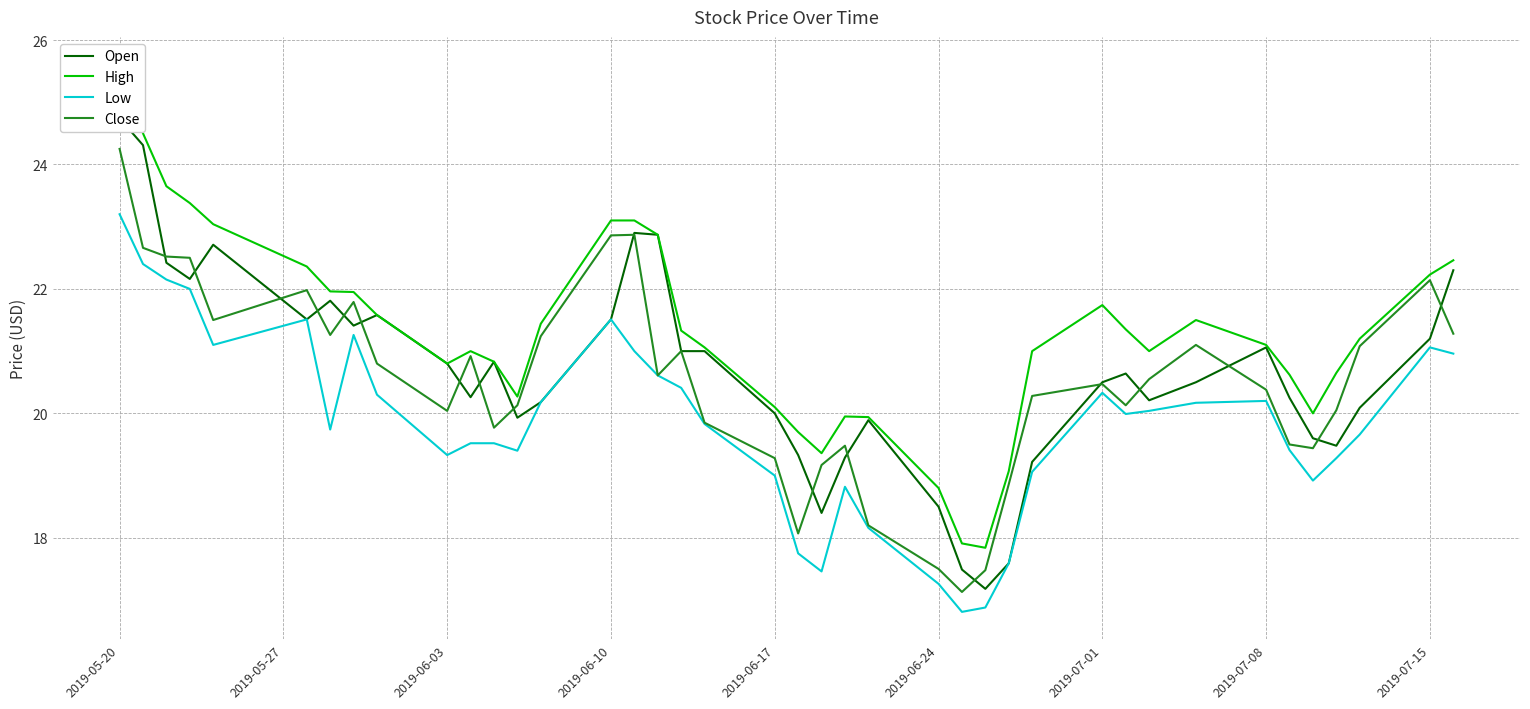

What is the lowest value of the Low series?

16.8